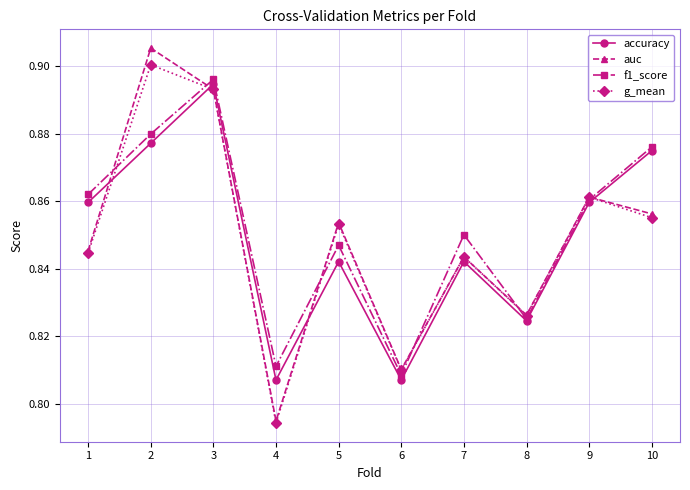

Which label corresponds to the smallest value in the chart?

4